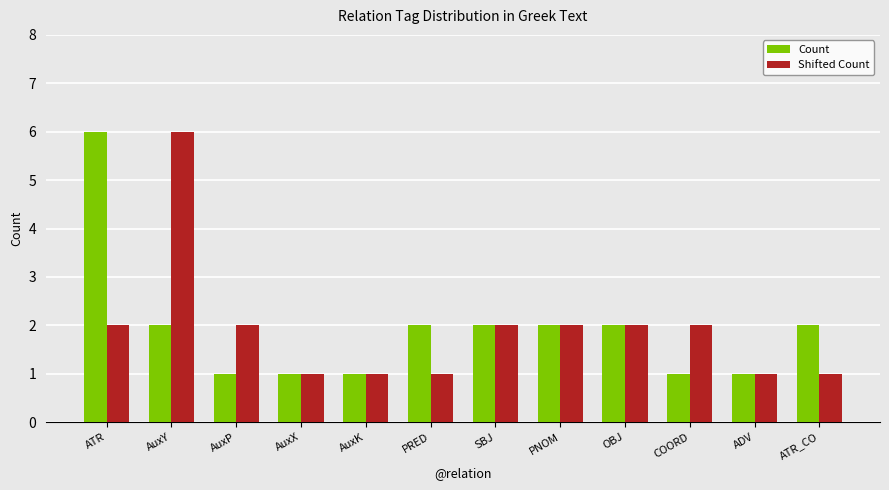

Which category has the highest value in the Count series?

ATR